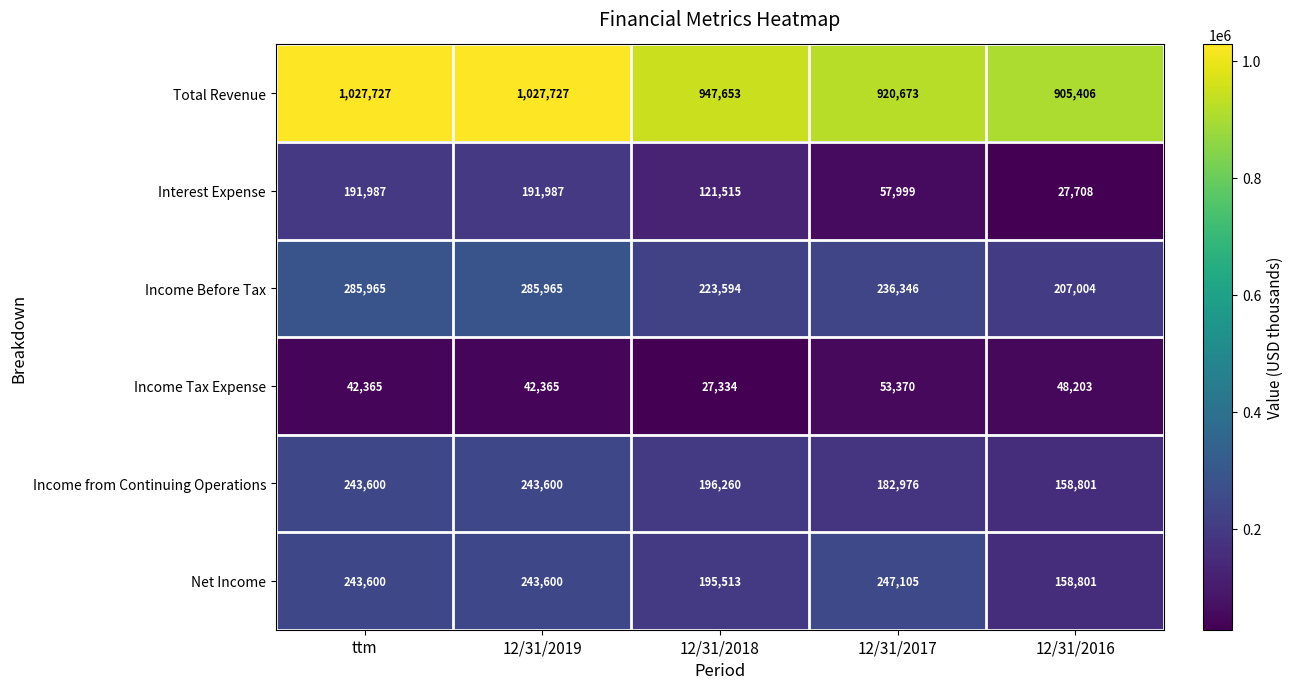

The value of Income Tax Expense at 12/31/2019 is 71963. True or false?

False